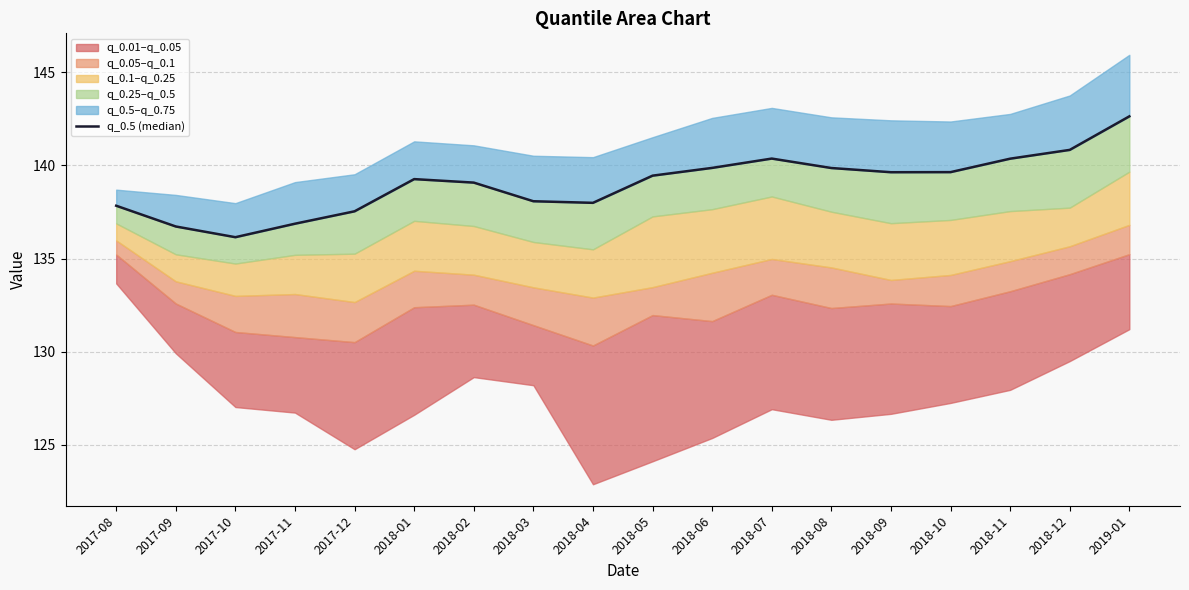

Which category has the lowest value across all series?

2017-10